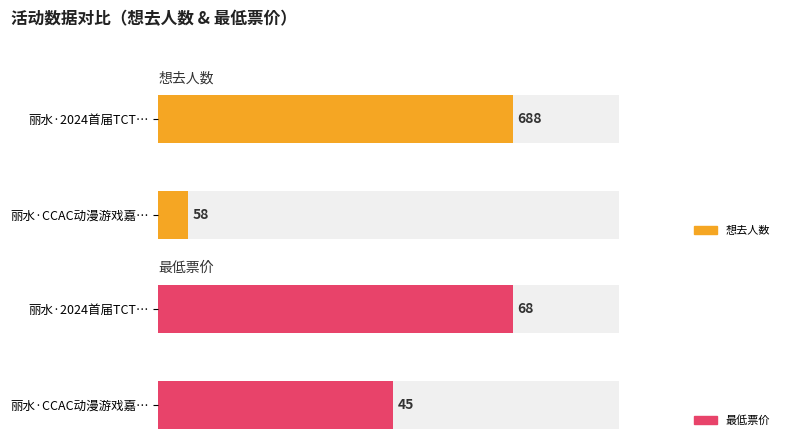

How many bars are there in each group?

2